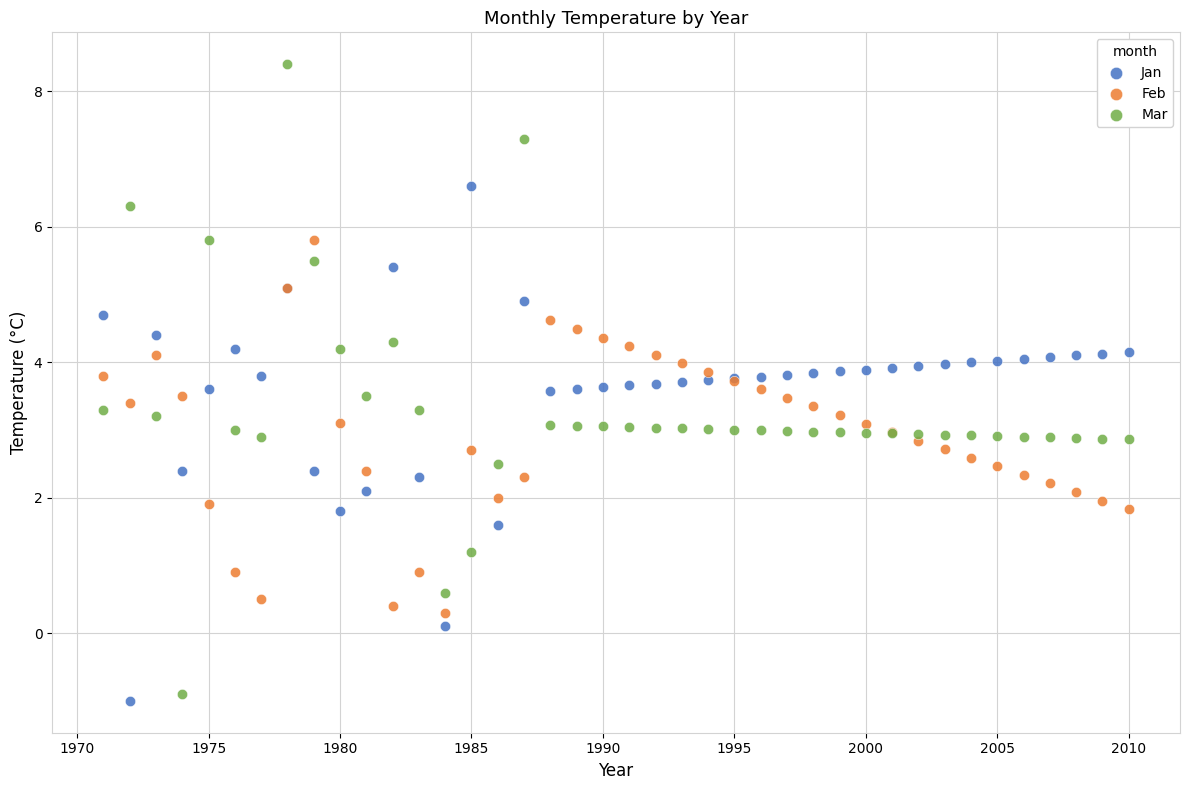

Which series reaches the maximum Y coordinate?

Mar